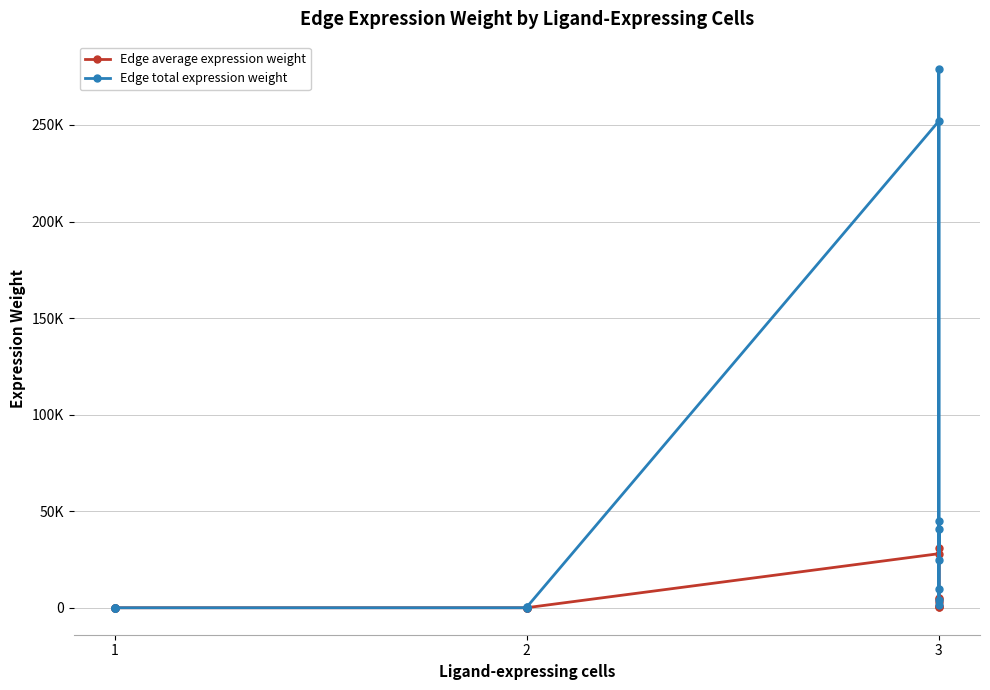

At which label does Edge average expression weight reach its minimum?

1